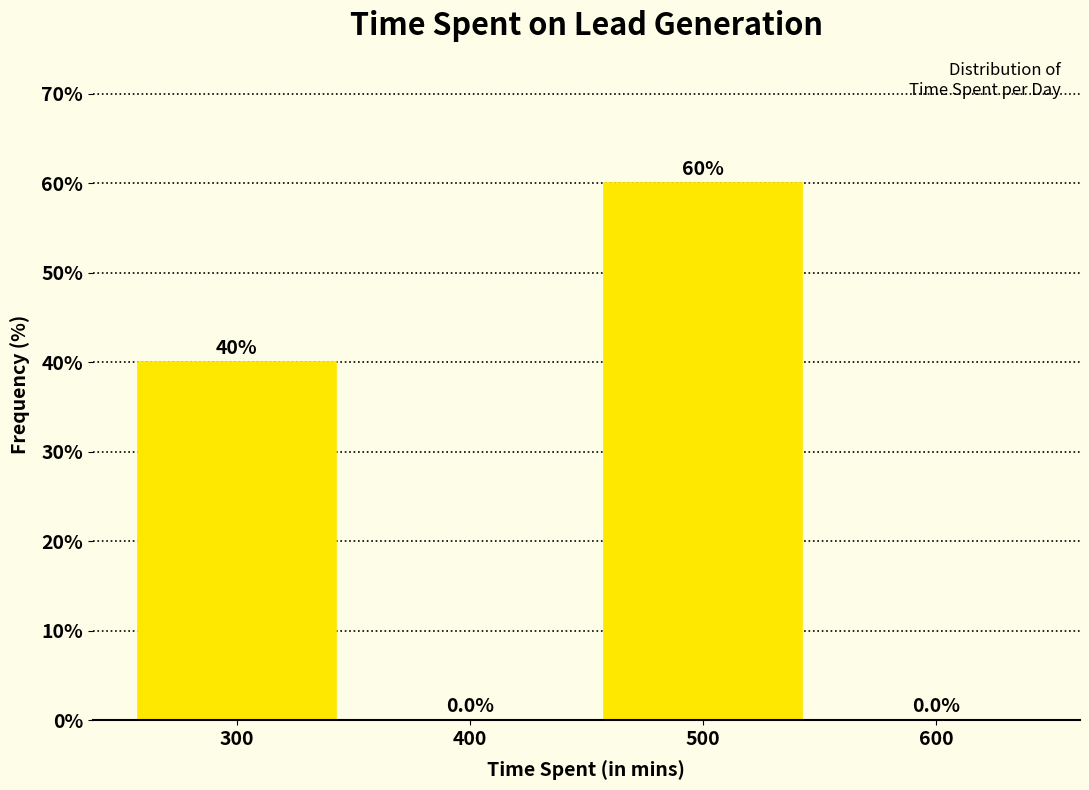

Reading left to right, list every bar in this chart as the range it spans on the x-axis followed by its height.

250 to 350: 40.0
350 to 450: 0.0
450 to 550: 60.0
550 to 650: 0.0